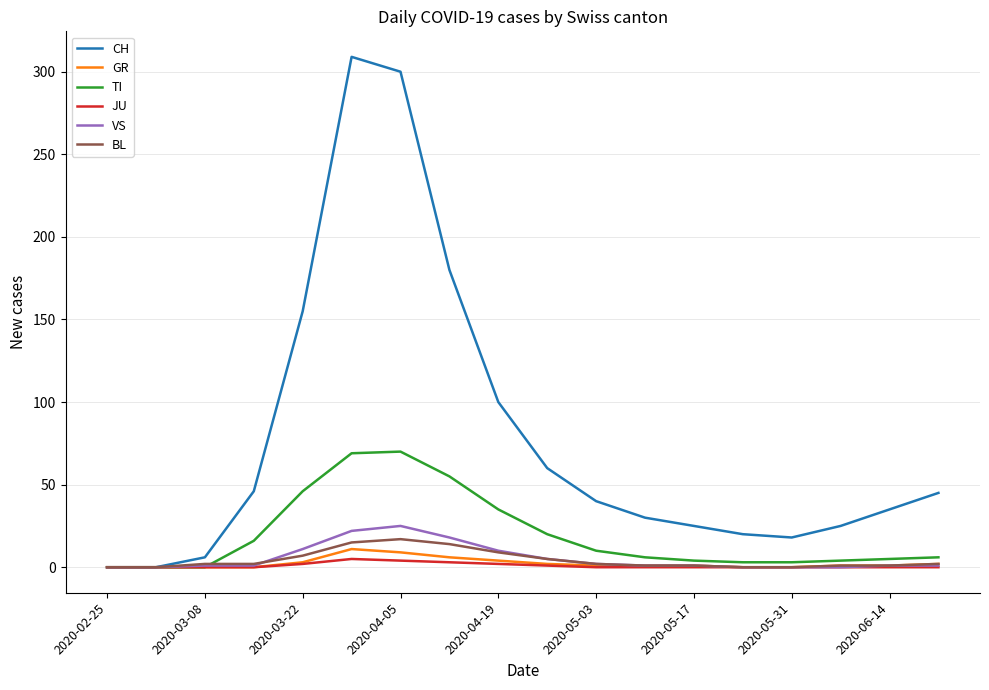

True or false: VS has more than 0 points higher than both neighbors.

True